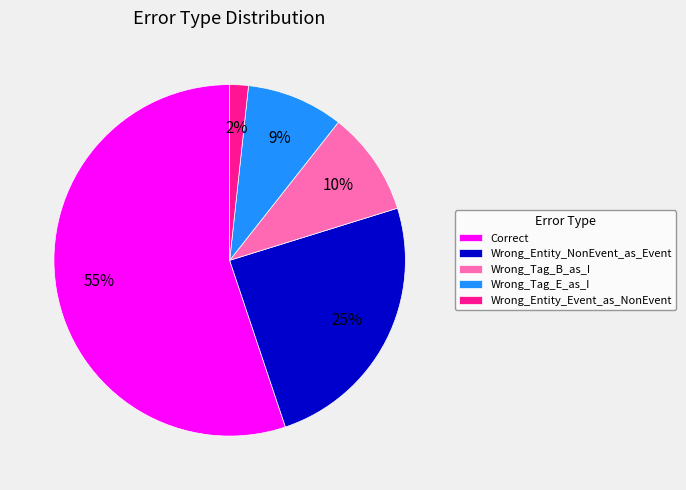

What is the ratio of the value at Wrong_Tag_B_as_I to the value at Correct?

0.2